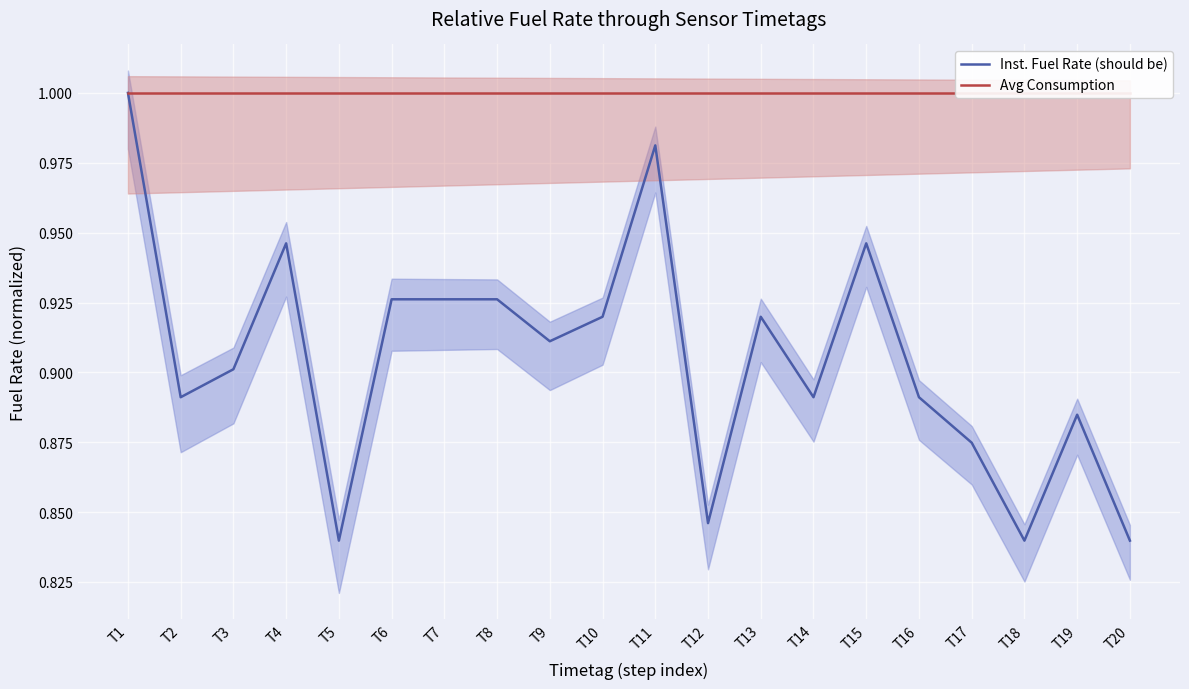

The value of Inst. Fuel Rate (should be) at T6 is 1.3. True or false?

False